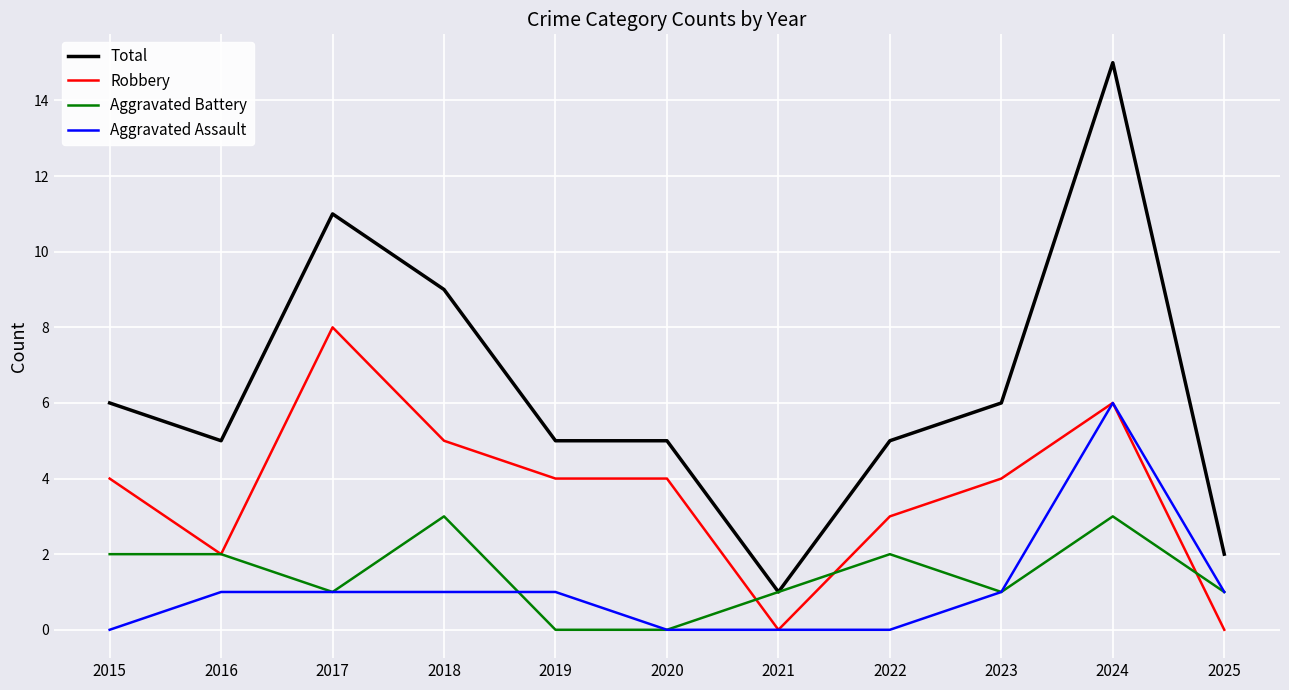

Which series has the largest range (max minus min)?

Total